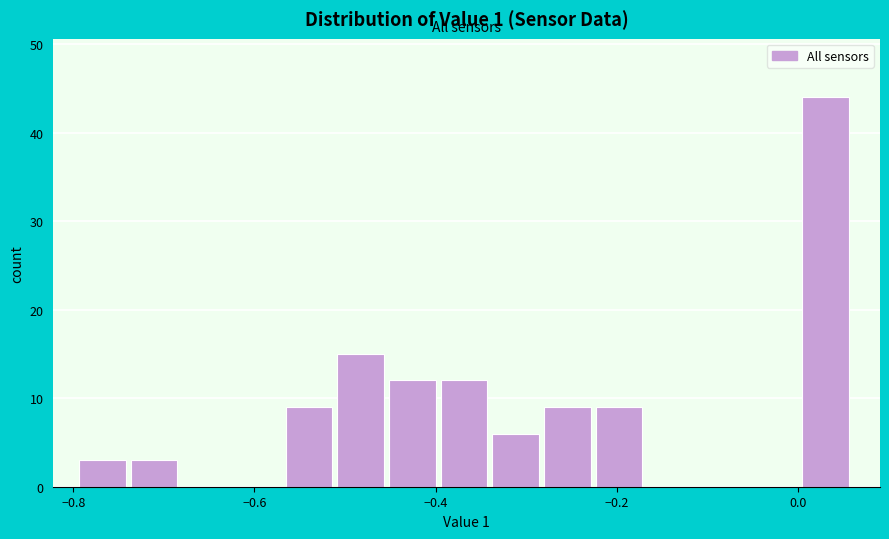

Around what value on the x-axis is the tallest bar? Give the approximate position of its centre, as read against the axis.

0.04